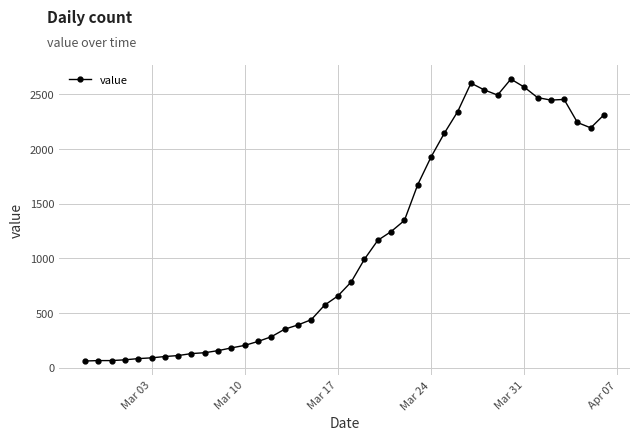

What is the sum of all values?

44980